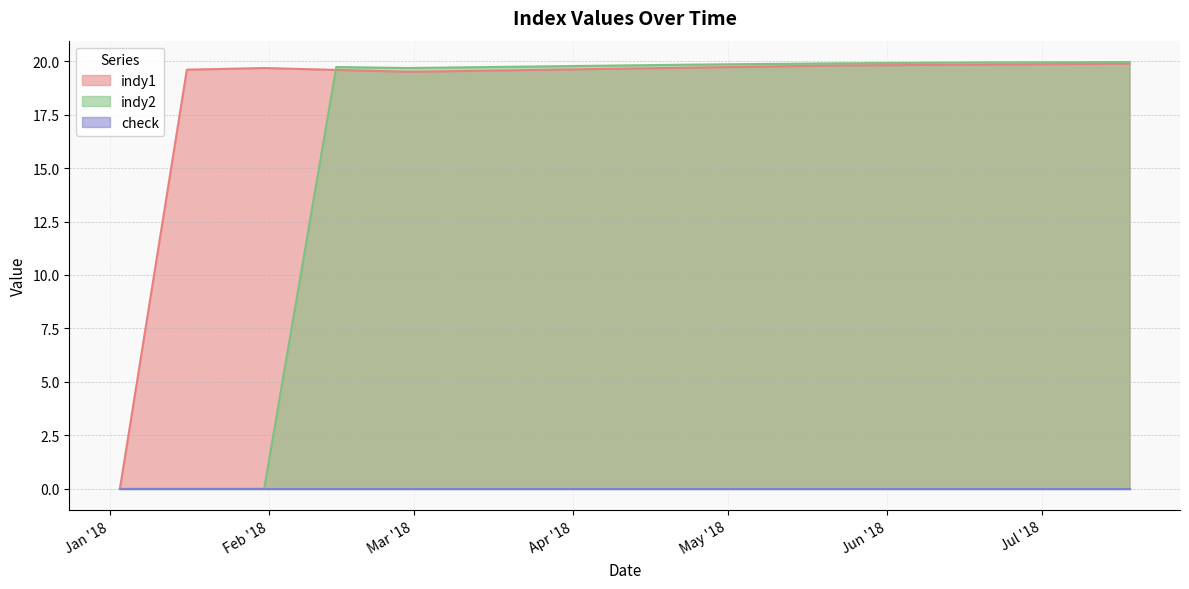

What is the value of the indy1 point at the 15th from the left?

19.9